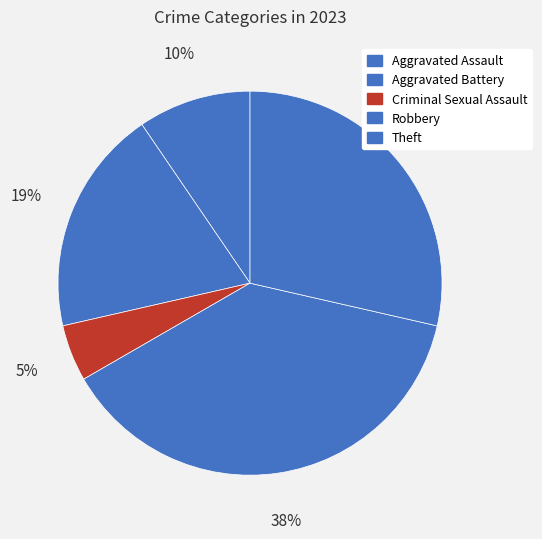

How many segments does this pie chart have?

5